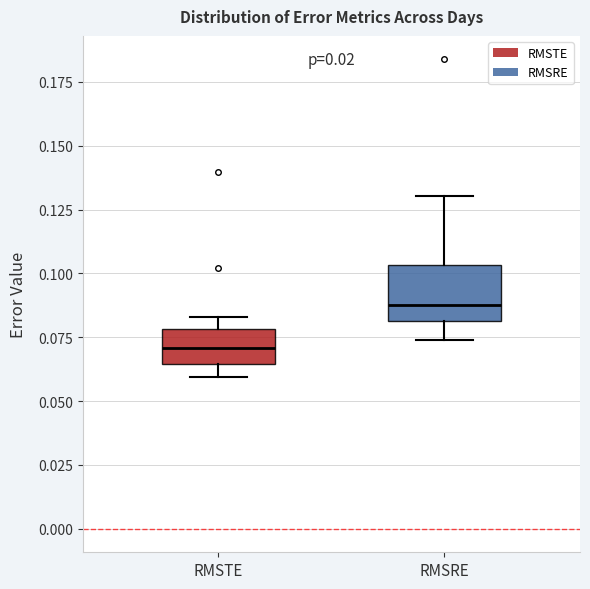

Reading left to right, read every box against the y-axis: the position of its median line, the range the box covers, and the ends of its whiskers. The values are not printed on the chart, so give them approximately, as read against the axis.

RMSTE: median 0.070, box 0.065 to 0.080, whiskers 0.060 to 0.085
RMSRE: median 0.090, box 0.080 to 0.105, whiskers 0.075 to 0.130